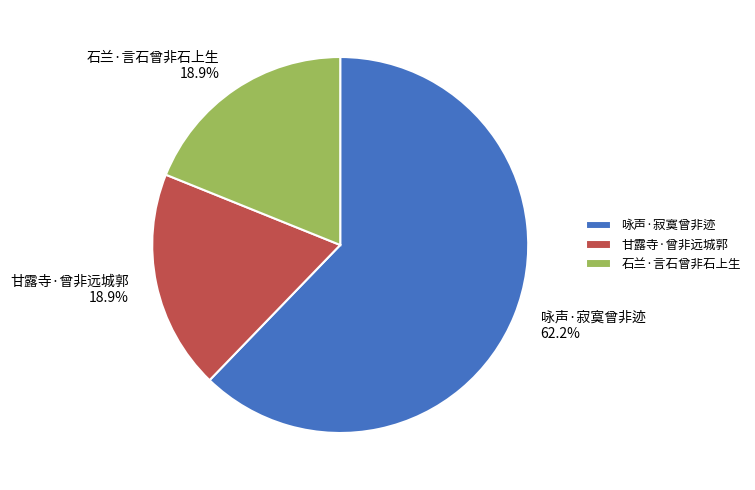

Which category has the biggest portion of the pie?

咏声·寂寞曾非迹